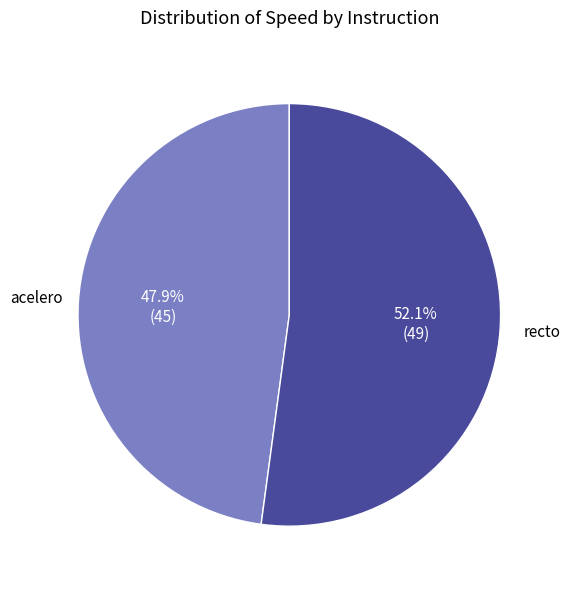

Is there a majority slice in this chart?

Yes